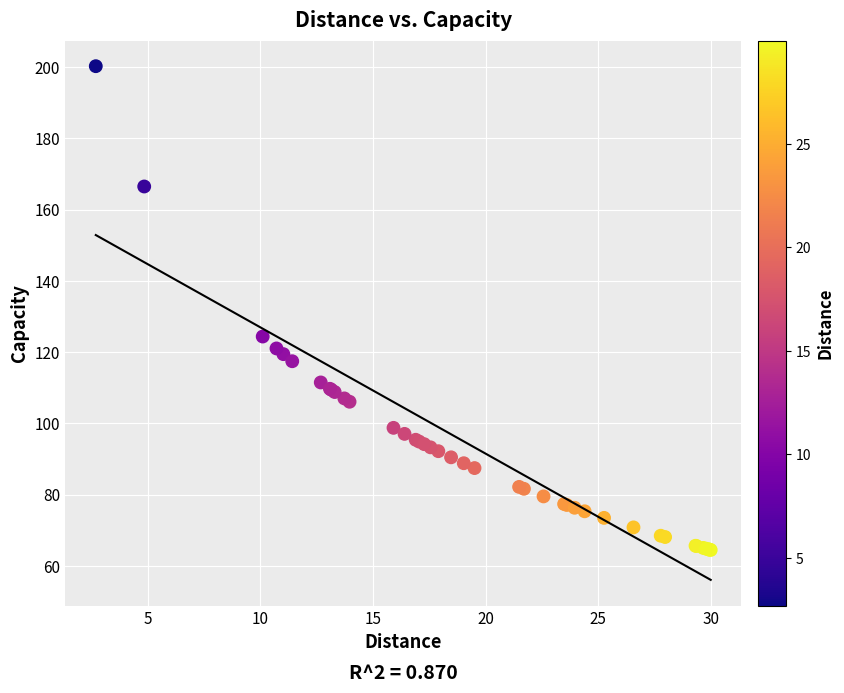

What Y value in the scatter plot is closest to 132?

124.4